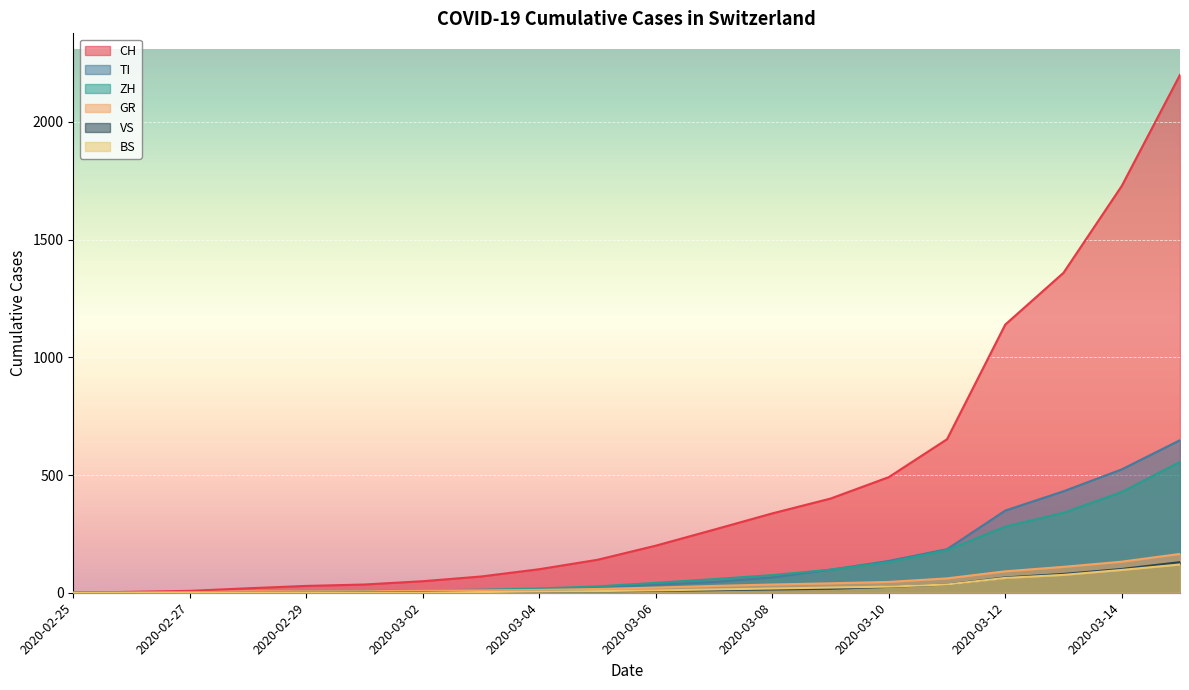

How many values in the VS series are below 8?

10